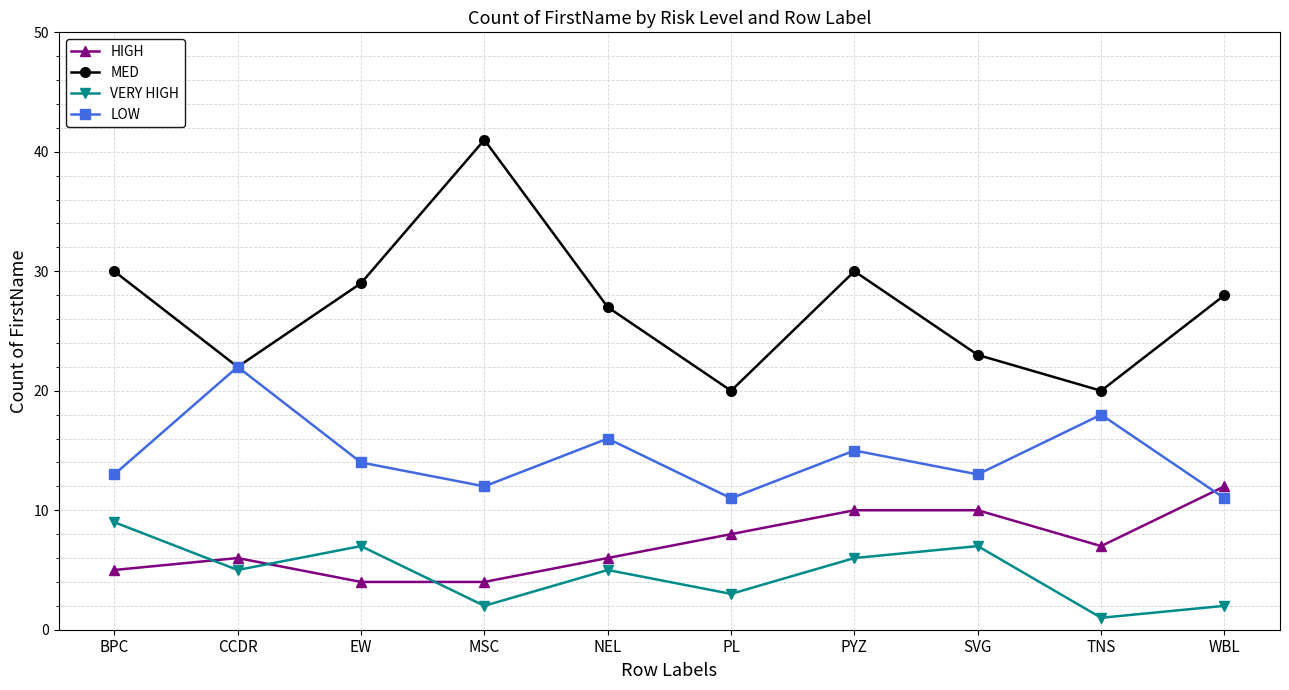

Which series changed the most between NEL and PL?

MED